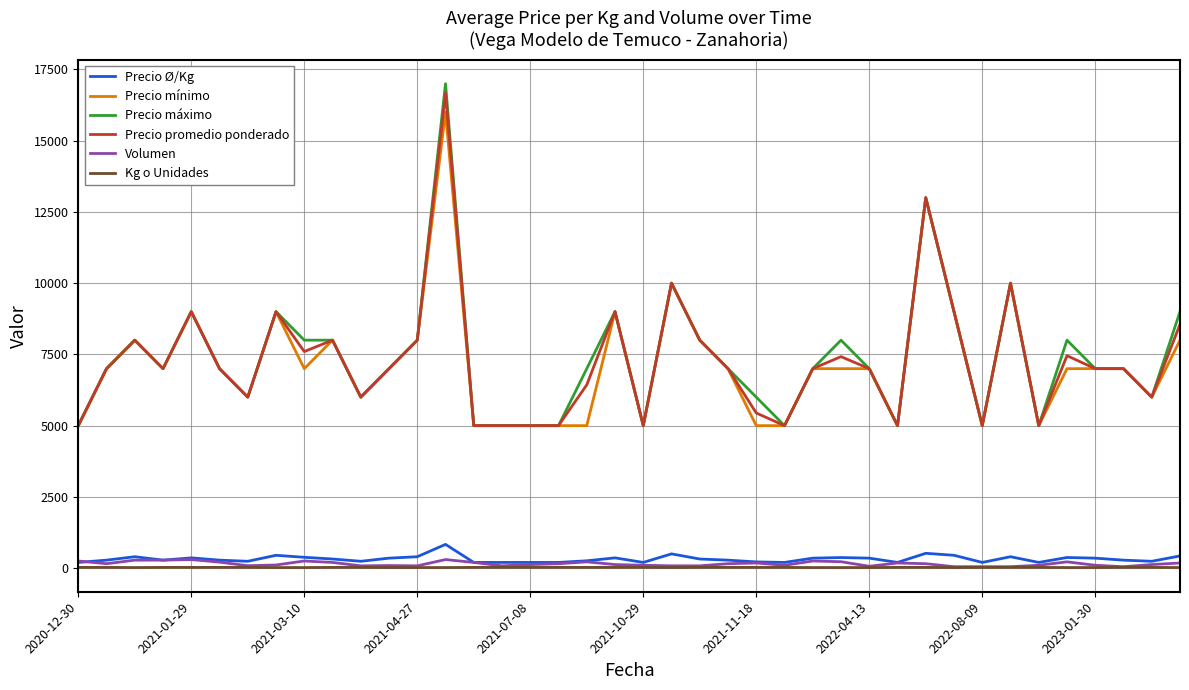

Count the number of categories in the chart.

40